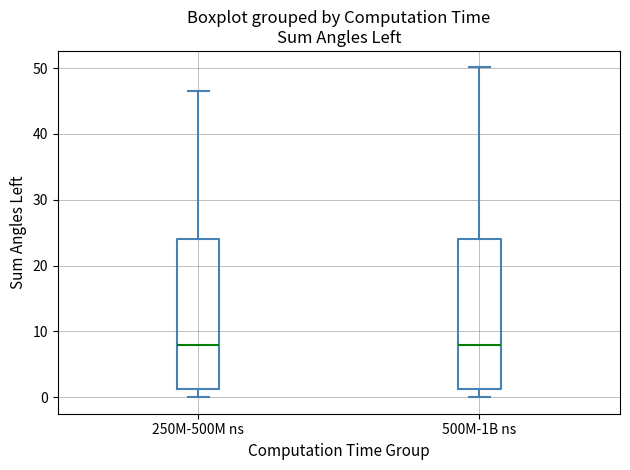

Reading left to right, transcribe this box plot: for each box, give where its median line is, the range the box spans, and where its two whiskers end, as read against the y-axis. The values are not printed on the chart, so give them approximately, as read against the axis.

250M-500M ns: median 8, box 1 to 24, whiskers 0 to 47
500M-1B ns: median 8, box 1 to 24, whiskers 0 to 50